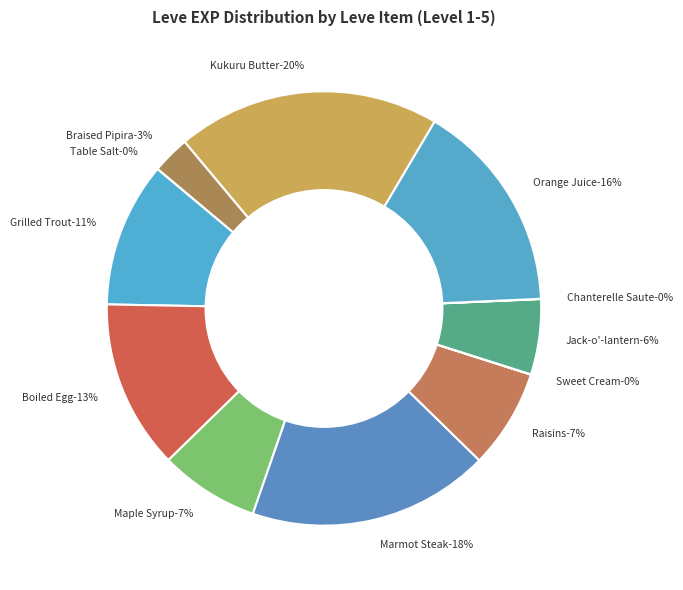

How many slices are in this pie chart?

12